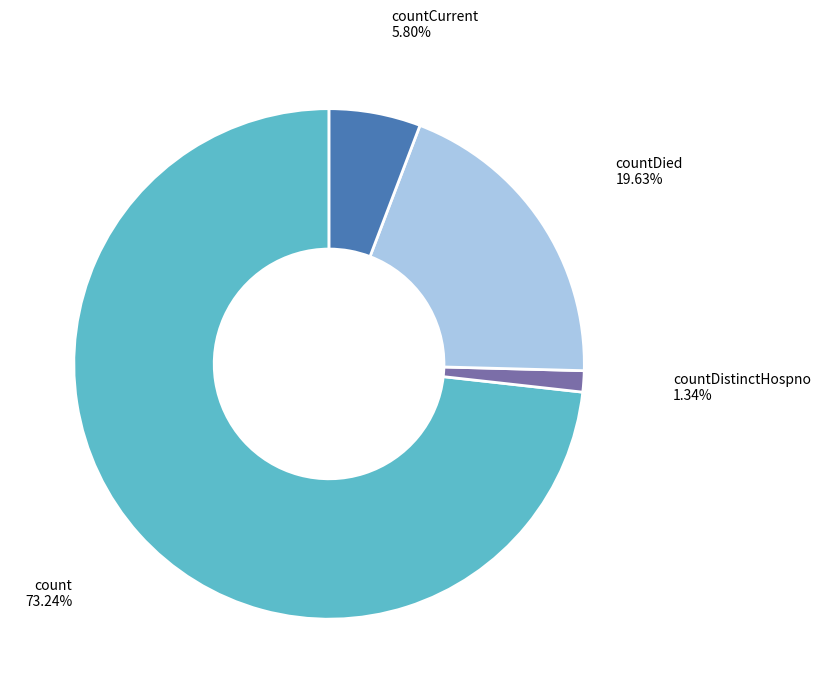

Which slice represents more than half of the pie?

count